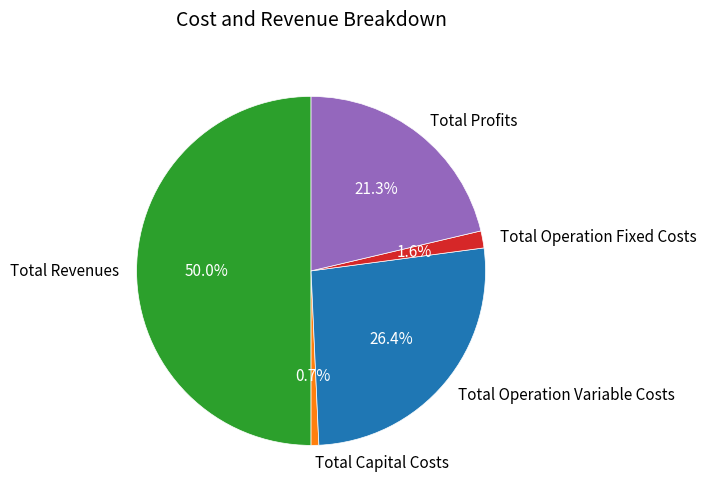

Combined, do Total Capital Costs and Total Revenues account for over 50%?

Yes